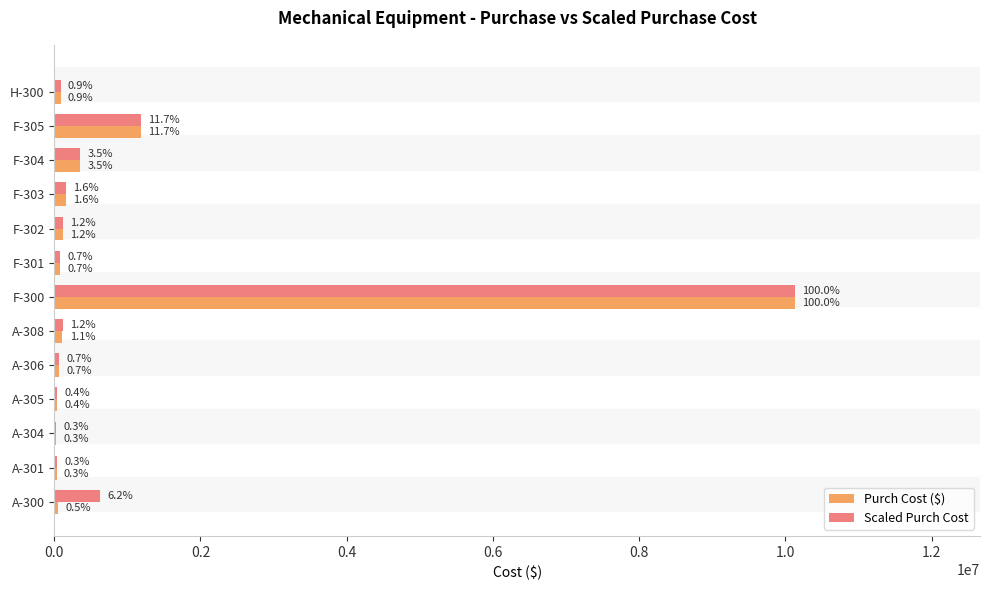

What is the maximum value shown in the chart?

10128000